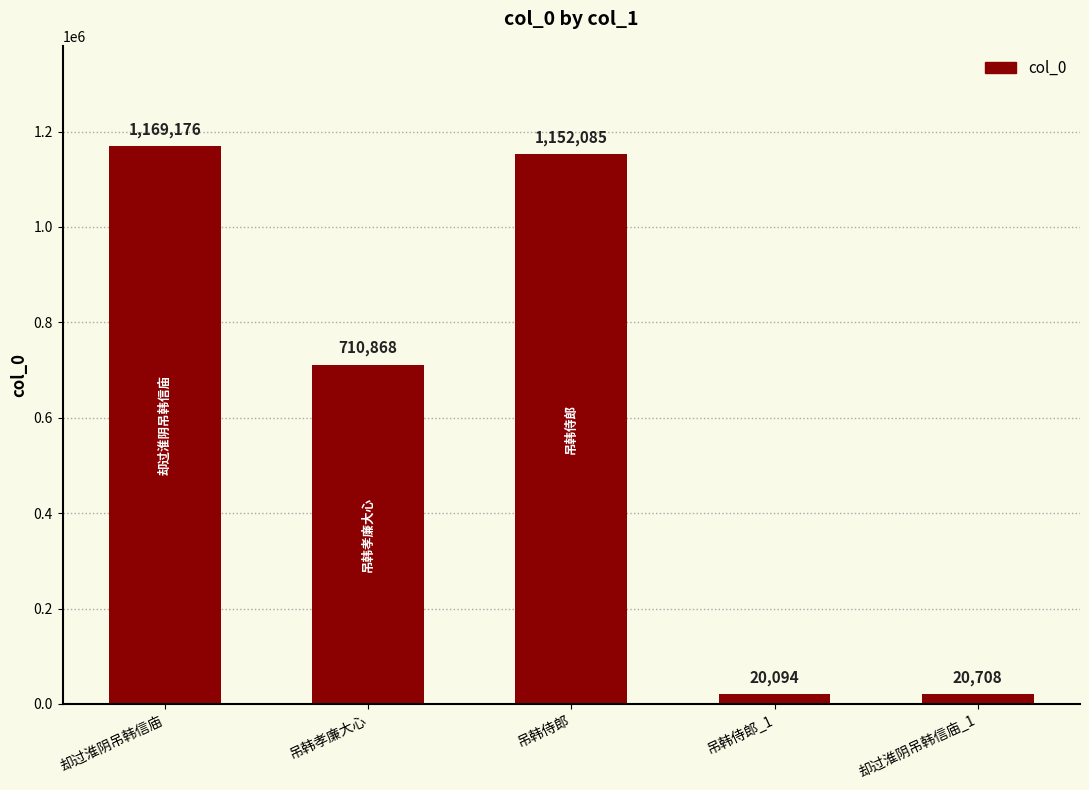

Rank the categories by value from highest to lowest.

却过淮阴吊韩信庙, 吊韩侍郎, 吊韩孝廉大心, 却过淮阴吊韩信庙_1, 吊韩侍郎_1